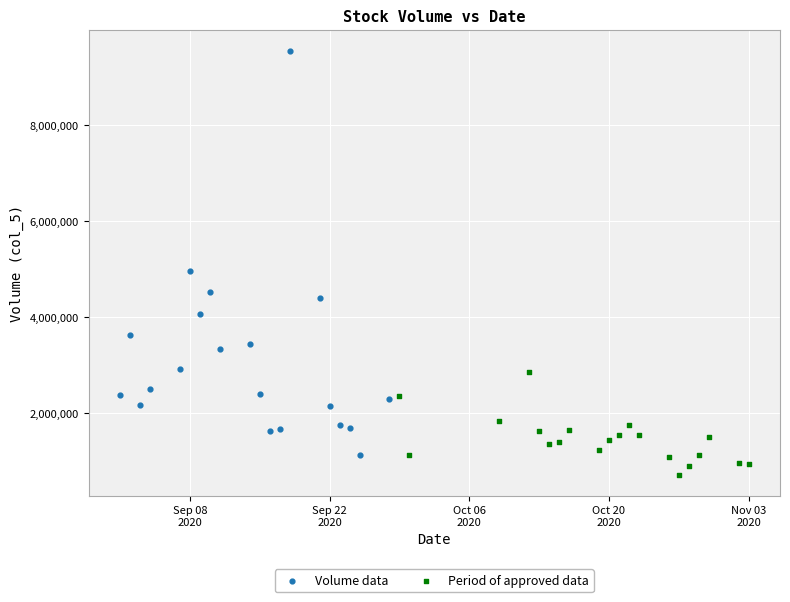

Which series reaches the minimum Y coordinate?

Period of approved data